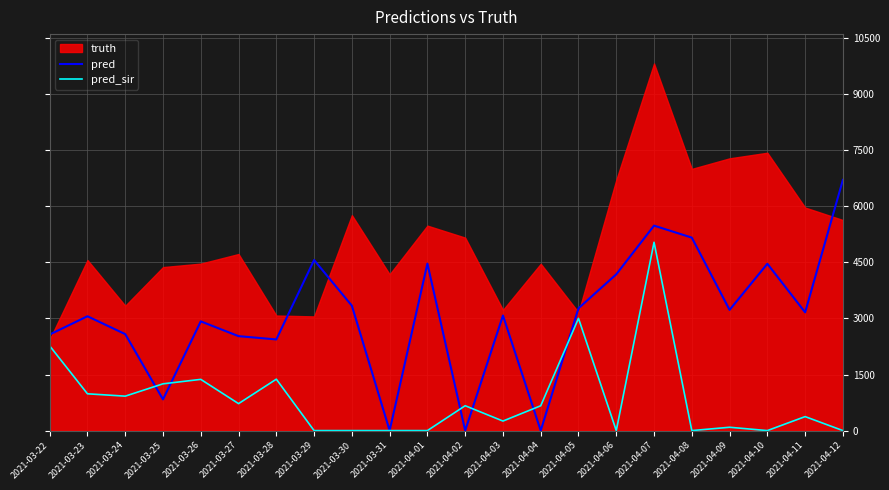

True or false: pred_sir has more than 1 points higher than both neighbors.

True